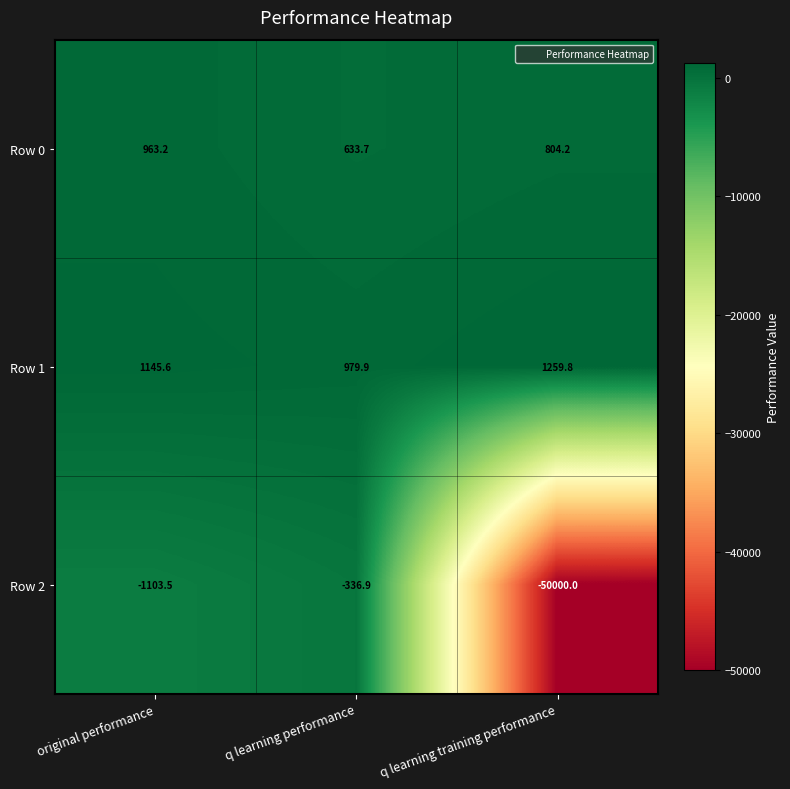

Reading left to right, extract all data points from this chart.

Row 0: 963.2	633.7	804.2
Row 1: 1145.6	979.9	1259.8
Row 2: -1103.5	-336.9	-50000.0